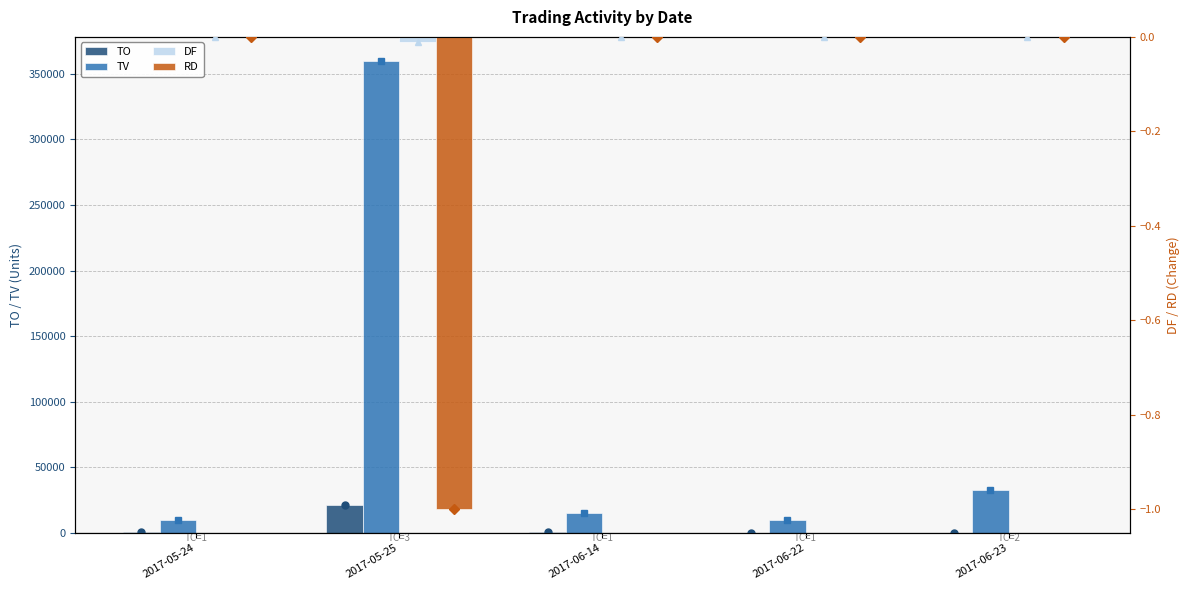

What is the difference between the TV values at 2017-06-22 and 2017-06-14?

5000.0